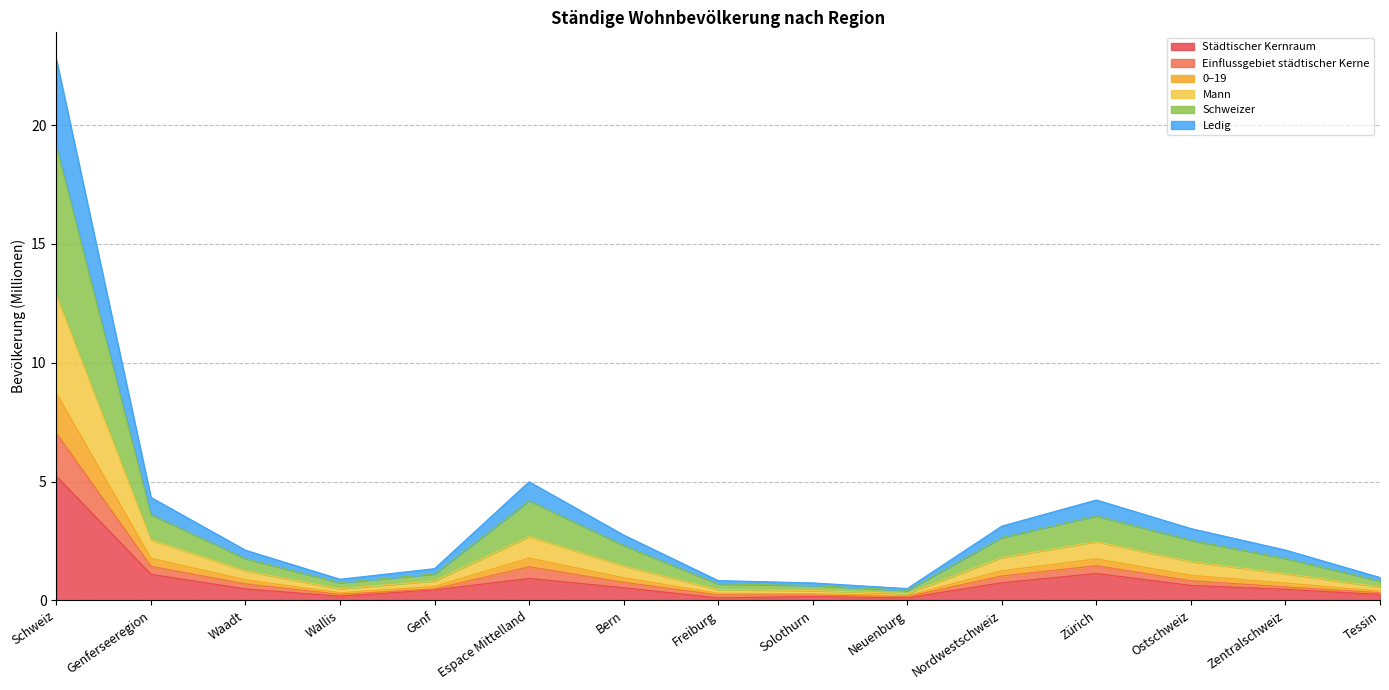

Which category has the highest value in the Städtischer Kernraum series?

Schweiz